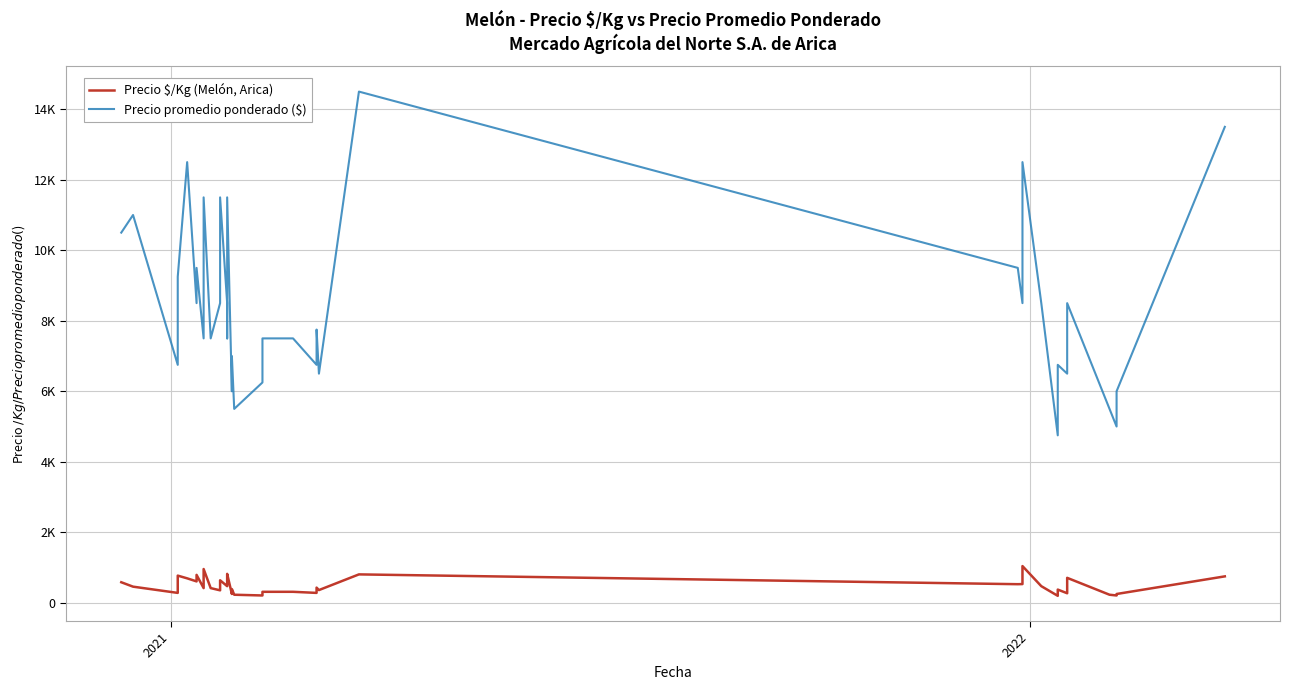

Count the number of categories in the chart.

40